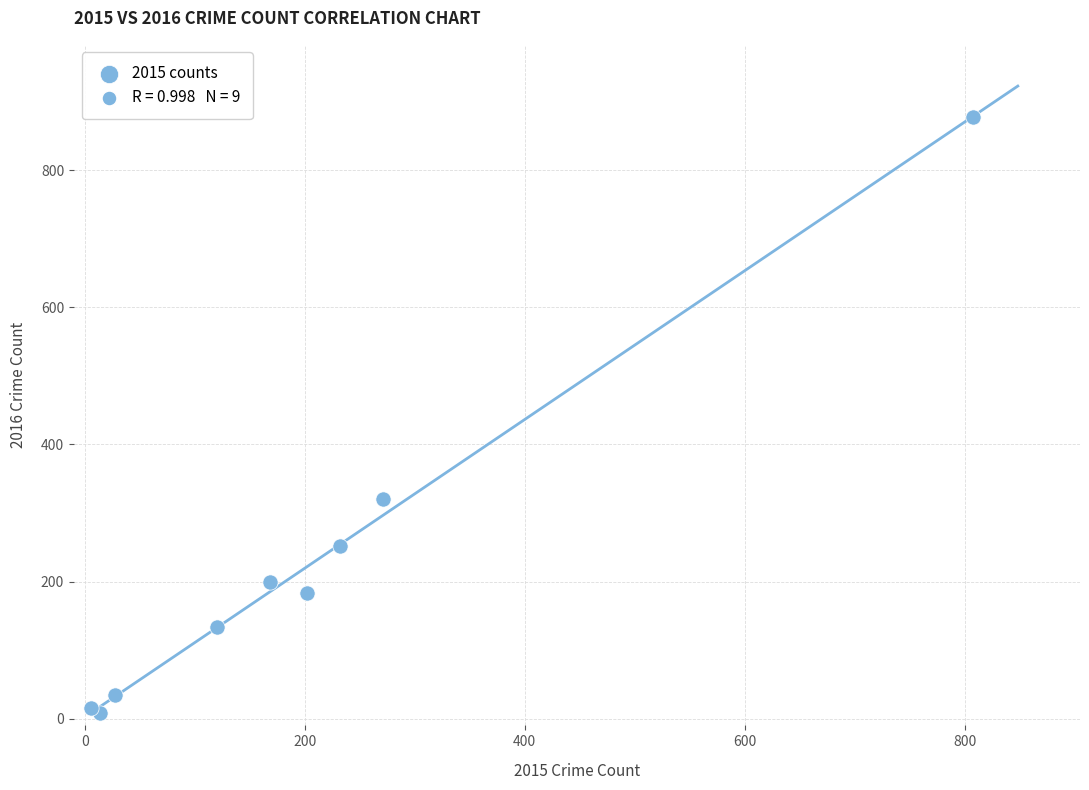

What Y value in the scatter plot is closest to 443?

321